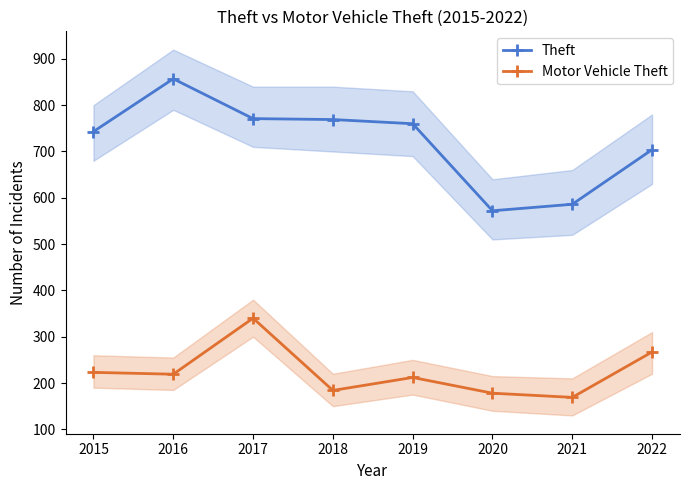

Is this an area chart (filled region under the line)?

No